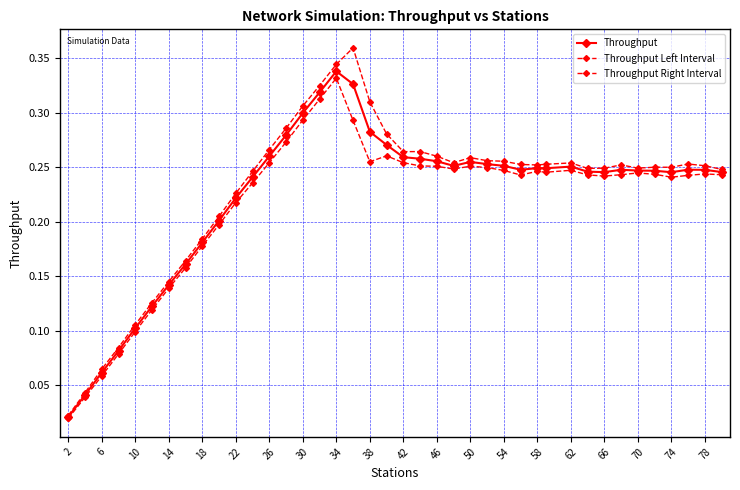

Reading right to left, list all the values displayed in this chart.

Throughput: 0.2	0.2	0.2	0.2	0.2	0.2	0.2	0.2	0.2	0.3	0.2	0.2	0.2	0.3	0.3	0.3	0.3	0.3	0.3	0.3	0.3	0.3	0.3	0.3	0.3	0.3	0.3	0.3	0.2	0.2	0.2	0.2	0.2	0.1	0.1	0.1	0.1	0.1	0.0	0.0
Throughput Left Interval: 0.2	0.2	0.2	0.2	0.2	0.2	0.2	0.2	0.2	0.2	0.2	0.2	0.2	0.2	0.2	0.3	0.2	0.3	0.3	0.3	0.3	0.3	0.3	0.3	0.3	0.3	0.3	0.3	0.2	0.2	0.2	0.2	0.2	0.1	0.1	0.1	0.1	0.1	0.0	0.0
Throughput Right Interval: 0.2	0.3	0.3	0.3	0.3	0.2	0.3	0.2	0.2	0.3	0.3	0.3	0.3	0.3	0.3	0.3	0.3	0.3	0.3	0.3	0.3	0.3	0.4	0.3	0.3	0.3	0.3	0.3	0.2	0.2	0.2	0.2	0.2	0.1	0.1	0.1	0.1	0.1	0.0	0.0